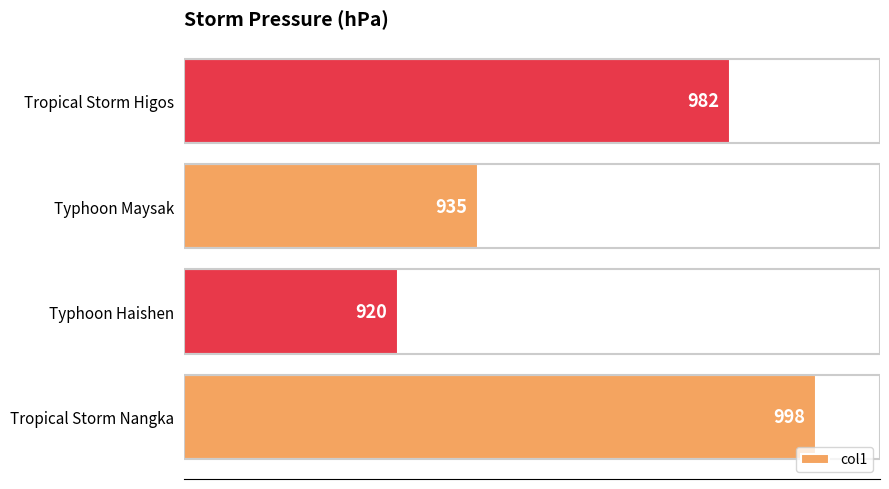

What value does the data have at Tropical Storm Higos, to the nearest 5?

980